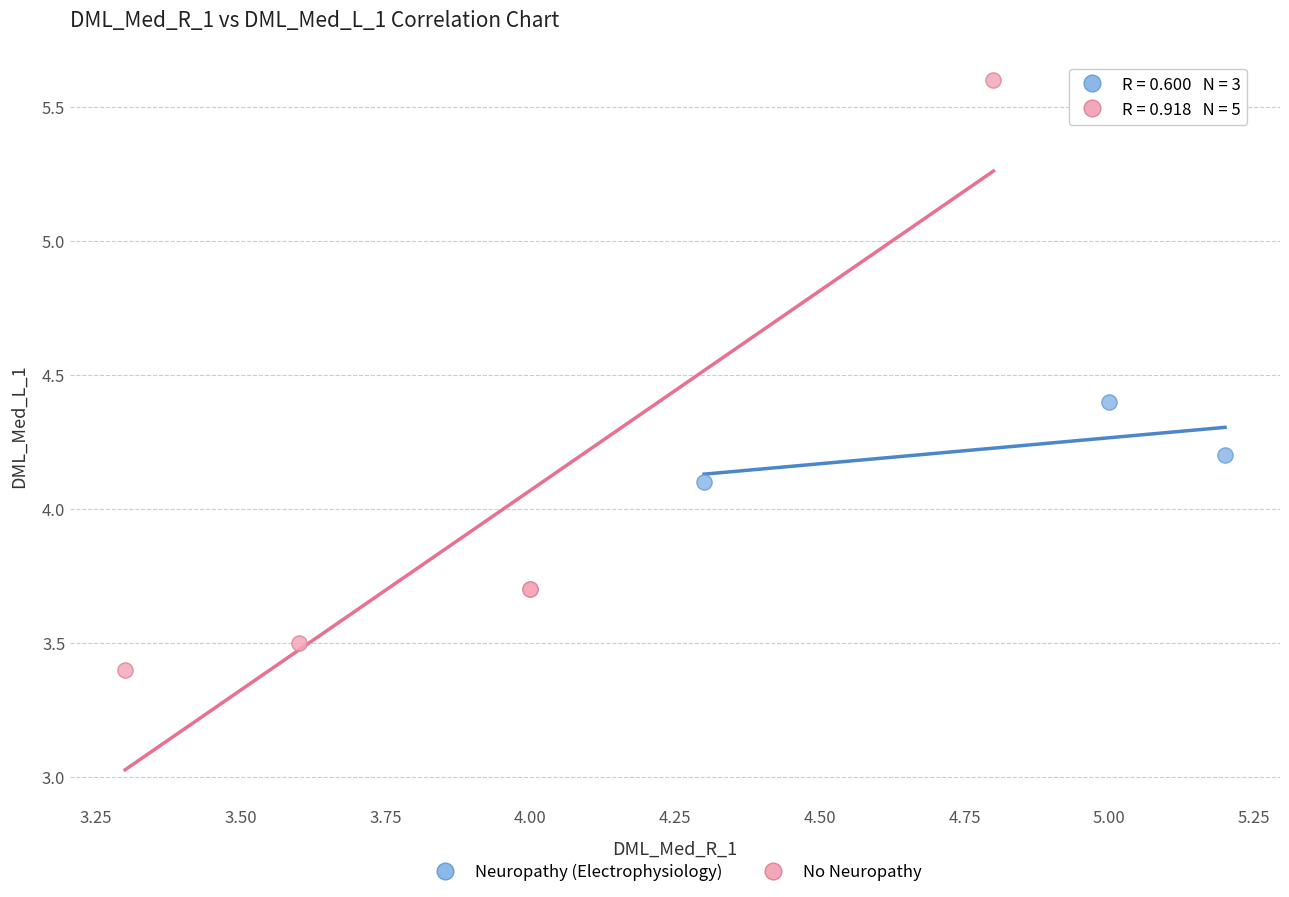

Which series reaches the maximum Y coordinate?

No Neuropathy